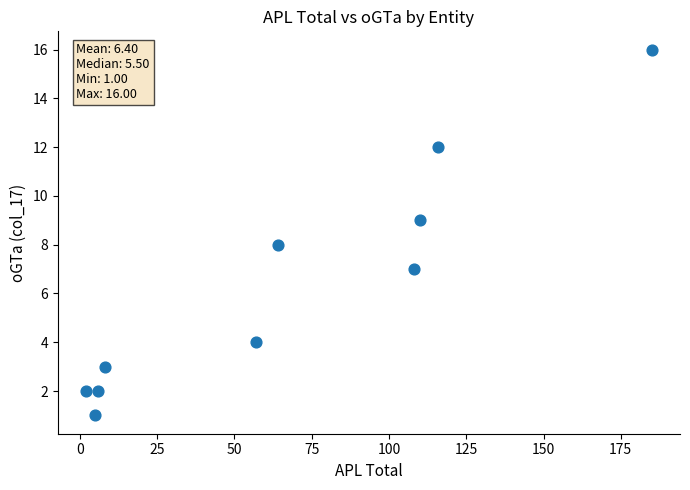

What is the average Y value?

6